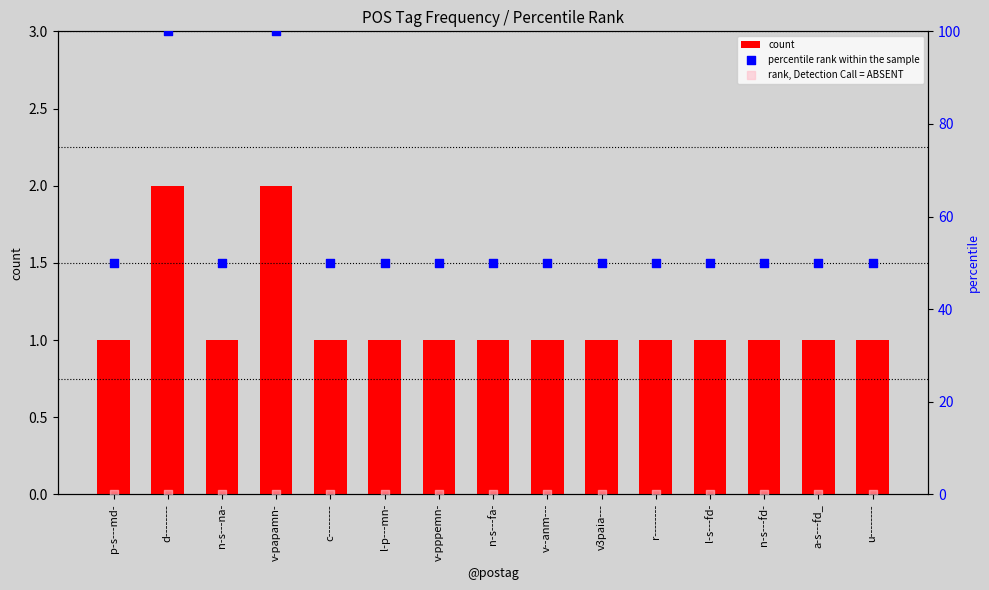

At which category is the sum across all series the highest?

d--------